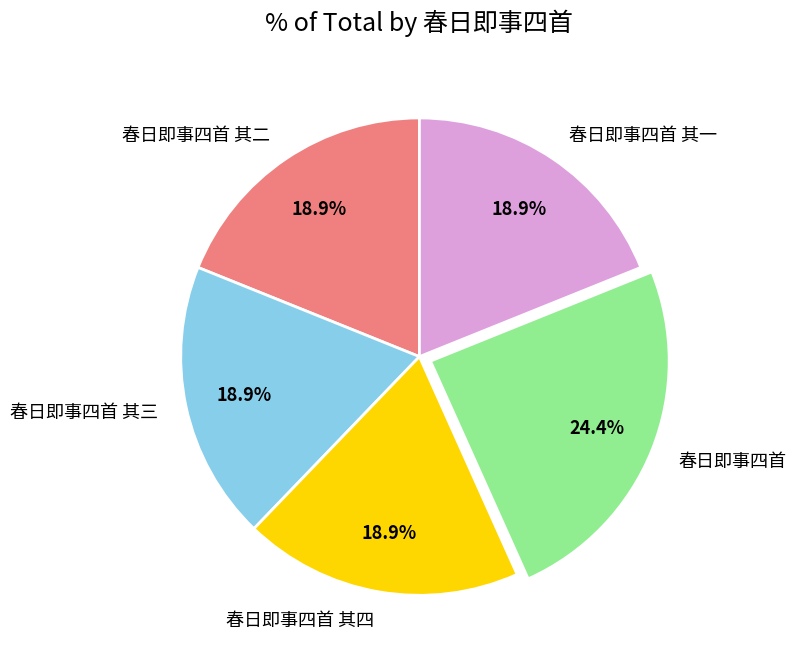

Does 春日即事四首 其一 represent more than half of the total?

No